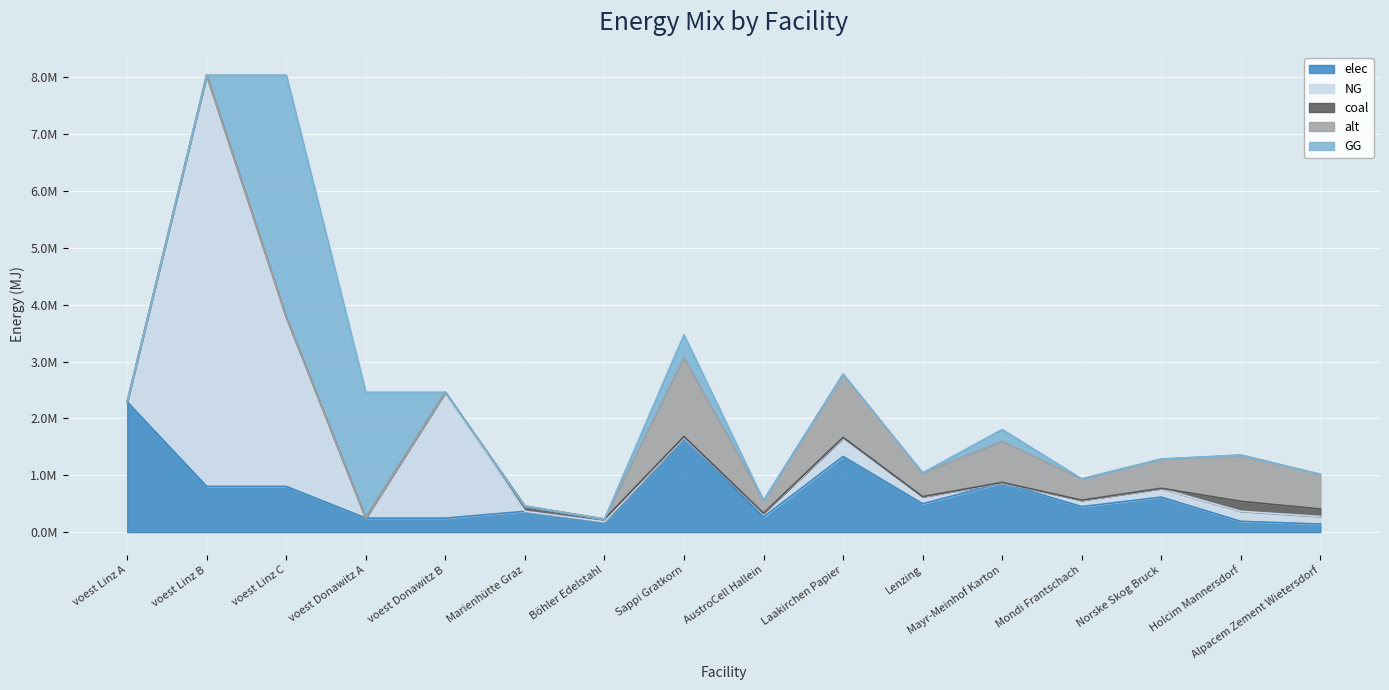

Which series has the widest spread of values?

NG